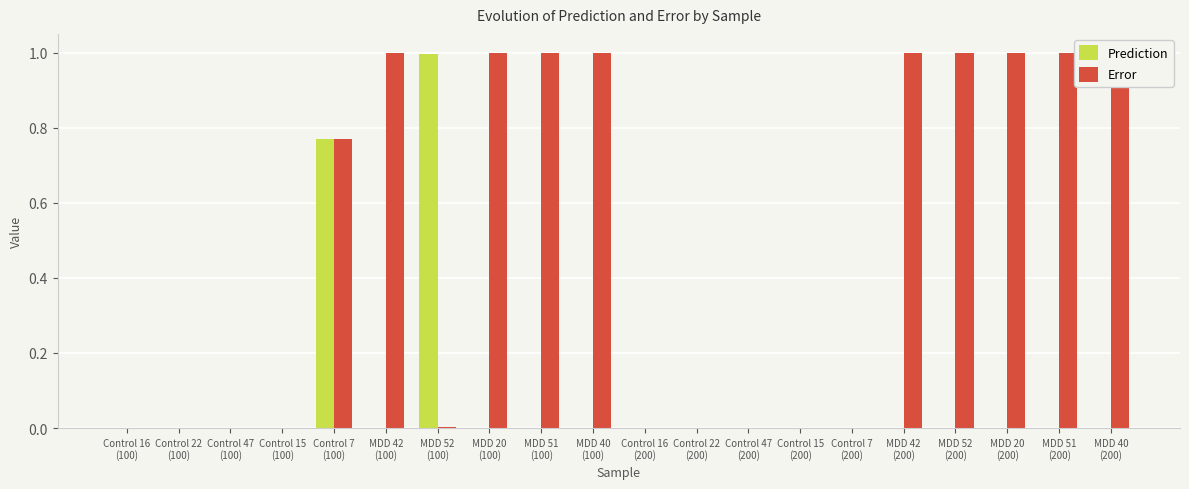

List the series in order of their peak value, lowest first.

Prediction, Error